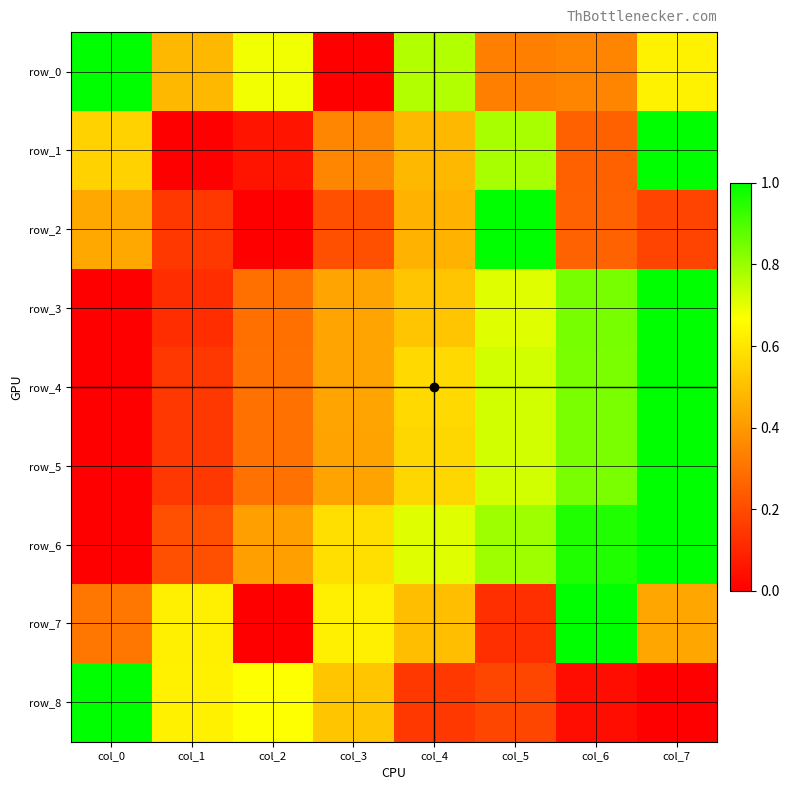

Reading right to left, extract all data points from this chart.

row_0: col_7=0.6	col_6=0.4	col_5=0.3	col_4=0.8	col_3=0.0	col_2=0.7	col_1=0.5	col_0=1.0
row_1: col_7=1.0	col_6=0.3	col_5=0.8	col_4=0.5	col_3=0.4	col_2=0.1	col_1=0.0	col_0=0.5
row_2: col_7=0.2	col_6=0.3	col_5=1.0	col_4=0.5	col_3=0.2	col_2=0.0	col_1=0.1	col_0=0.4
row_3: col_7=1.0	col_6=0.8	col_5=0.7	col_4=0.5	col_3=0.4	col_2=0.3	col_1=0.1	col_0=0.0
row_4: col_7=1.0	col_6=0.8	col_5=0.7	col_4=0.6	col_3=0.4	col_2=0.3	col_1=0.1	col_0=0.0
row_5: col_7=1.0	col_6=0.8	col_5=0.7	col_4=0.6	col_3=0.4	col_2=0.3	col_1=0.1	col_0=0.0
row_6: col_7=1.0	col_6=1.0	col_5=0.8	col_4=0.7	col_3=0.6	col_2=0.4	col_1=0.2	col_0=0.0
row_7: col_7=0.4	col_6=1.0	col_5=0.1	col_4=0.5	col_3=0.6	col_2=0.0	col_1=0.6	col_0=0.3
row_8: col_7=0.0	col_6=0.0	col_5=0.2	col_4=0.1	col_3=0.5	col_2=0.7	col_1=0.6	col_0=1.0